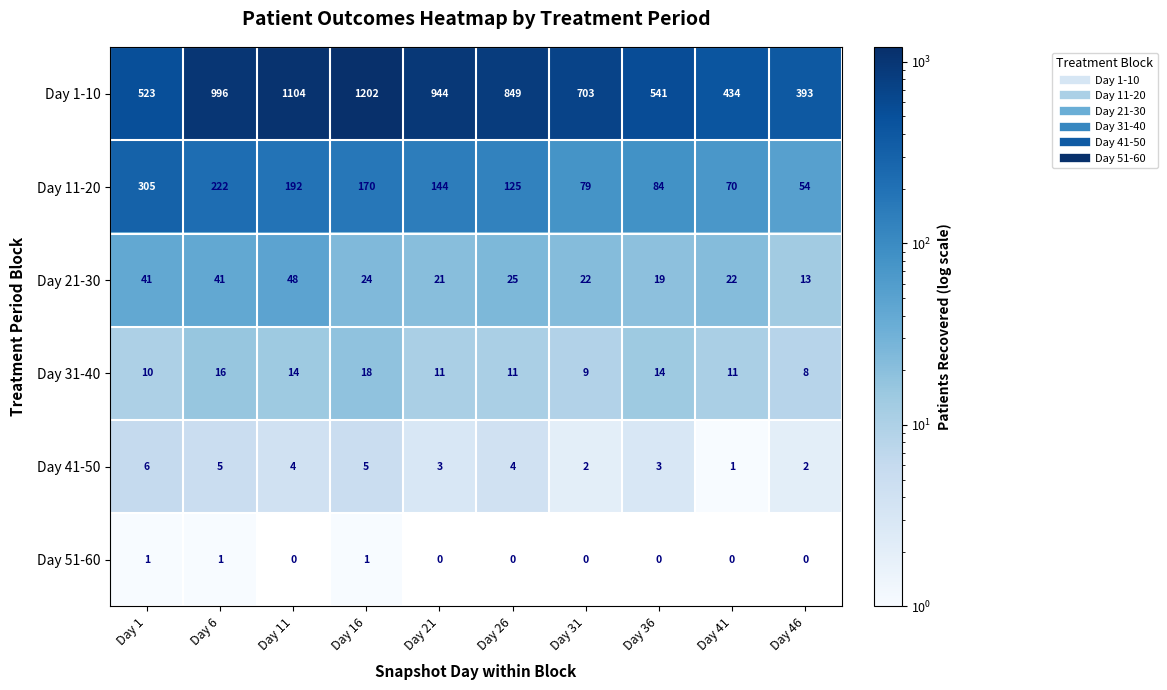

What is the difference between the Day 11-20 values at Day 46 and Day 26?

71